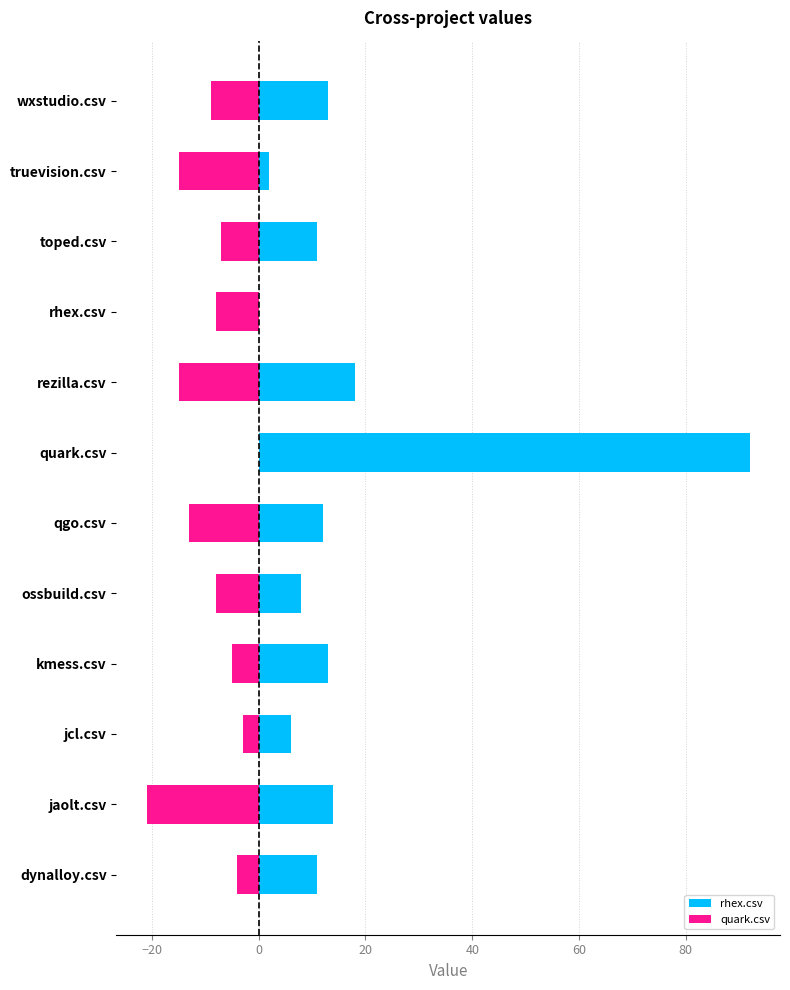

Read the quark.csv value at truevision.csv.

-15